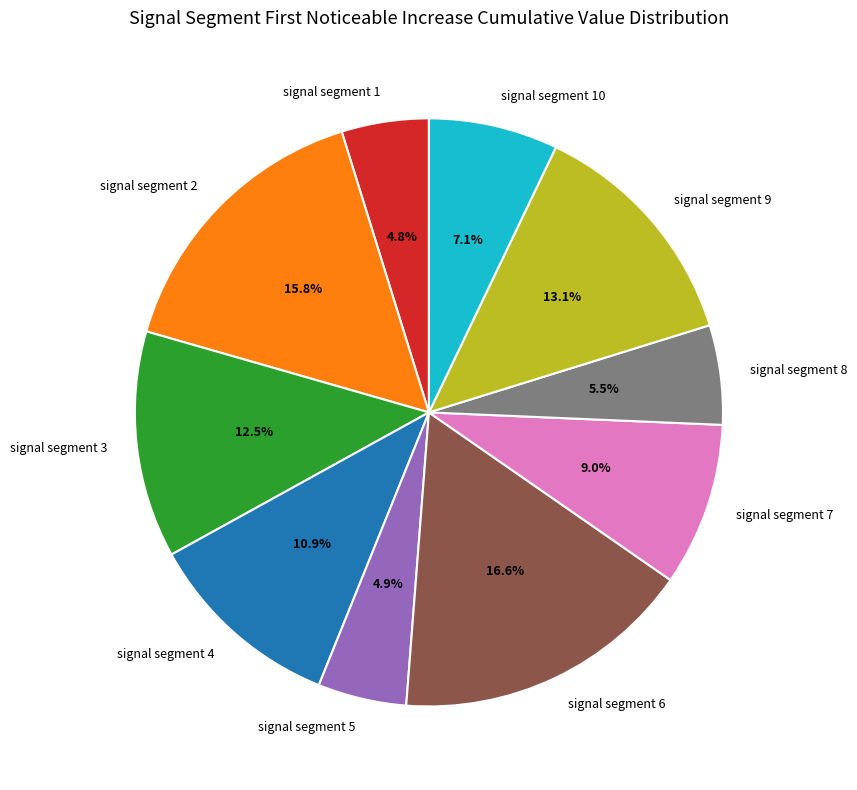

Which category has the biggest portion of the pie?

signal segment 6